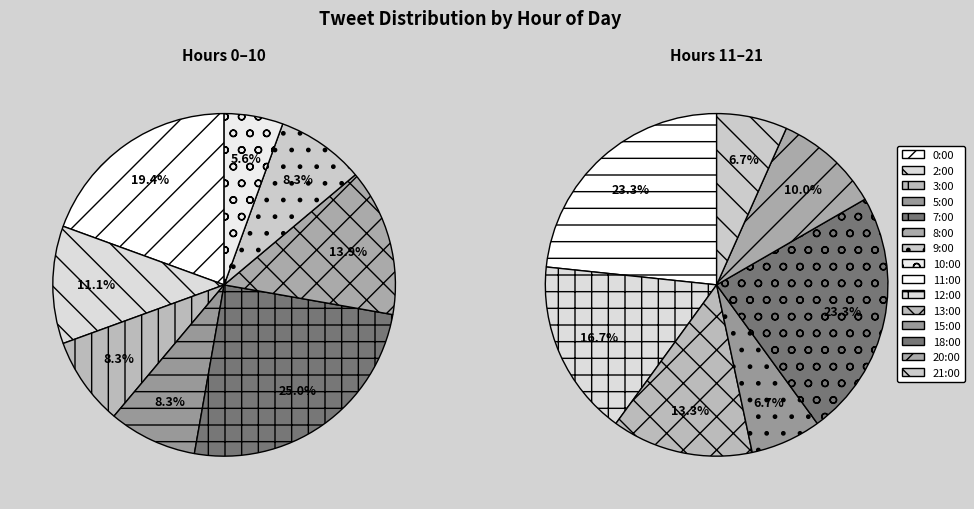

Is it true that hour 12 is 8% of the pie?

True